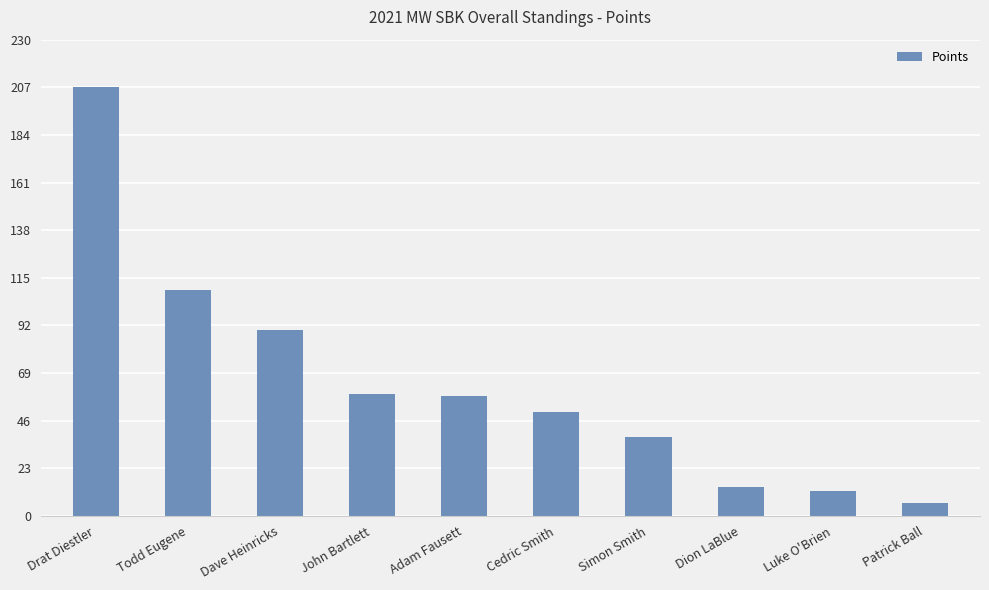

Reading right to left, list all the values displayed in this chart.

6	12	14	38	50	58	59	90	109	207